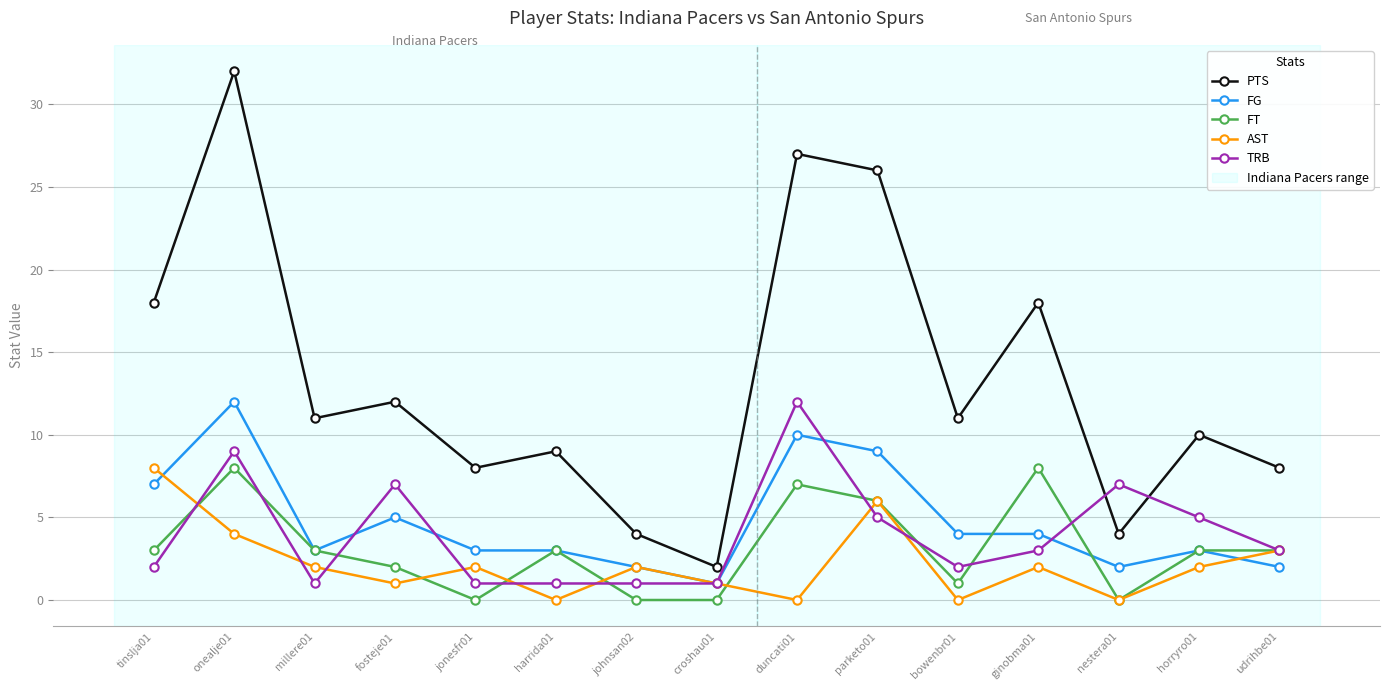

Reading right to left, transcribe all the data shown in this chart.

PTS: udrihbe01=8	horryro01=10	nestera01=4	ginobma01=18	bowenbr01=11	parketo01=26	duncati01=27	croshau01=2	johnsan02=4	harrida01=9	jonesfr01=8	fosteje01=12	millere01=11	onealje01=32	tinslja01=18
FG: udrihbe01=2	horryro01=3	nestera01=2	ginobma01=4	bowenbr01=4	parketo01=9	duncati01=10	croshau01=1	johnsan02=2	harrida01=3	jonesfr01=3	fosteje01=5	millere01=3	onealje01=12	tinslja01=7
FT: udrihbe01=3	horryro01=3	nestera01=0	ginobma01=8	bowenbr01=1	parketo01=6	duncati01=7	croshau01=0	johnsan02=0	harrida01=3	jonesfr01=0	fosteje01=2	millere01=3	onealje01=8	tinslja01=3
AST: udrihbe01=3	horryro01=2	nestera01=0	ginobma01=2	bowenbr01=0	parketo01=6	duncati01=0	croshau01=1	johnsan02=2	harrida01=0	jonesfr01=2	fosteje01=1	millere01=2	onealje01=4	tinslja01=8
TRB: udrihbe01=3	horryro01=5	nestera01=7	ginobma01=3	bowenbr01=2	parketo01=5	duncati01=12	croshau01=1	johnsan02=1	harrida01=1	jonesfr01=1	fosteje01=7	millere01=1	onealje01=9	tinslja01=2